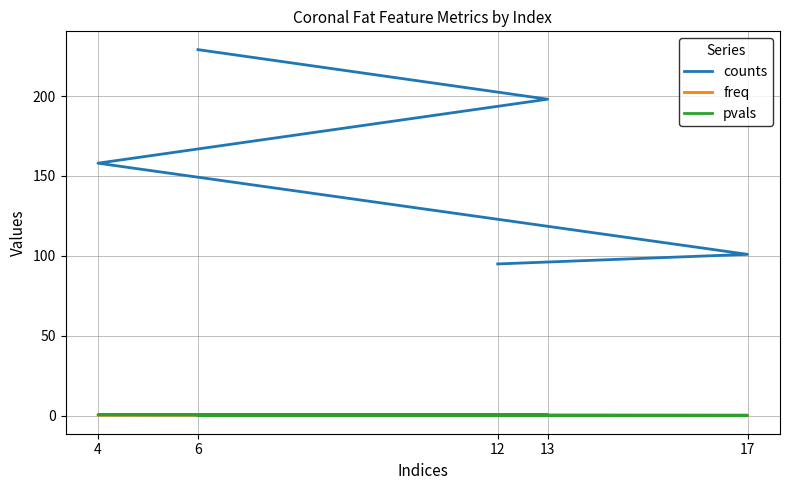

Which has a higher value, 4 or 12?

4